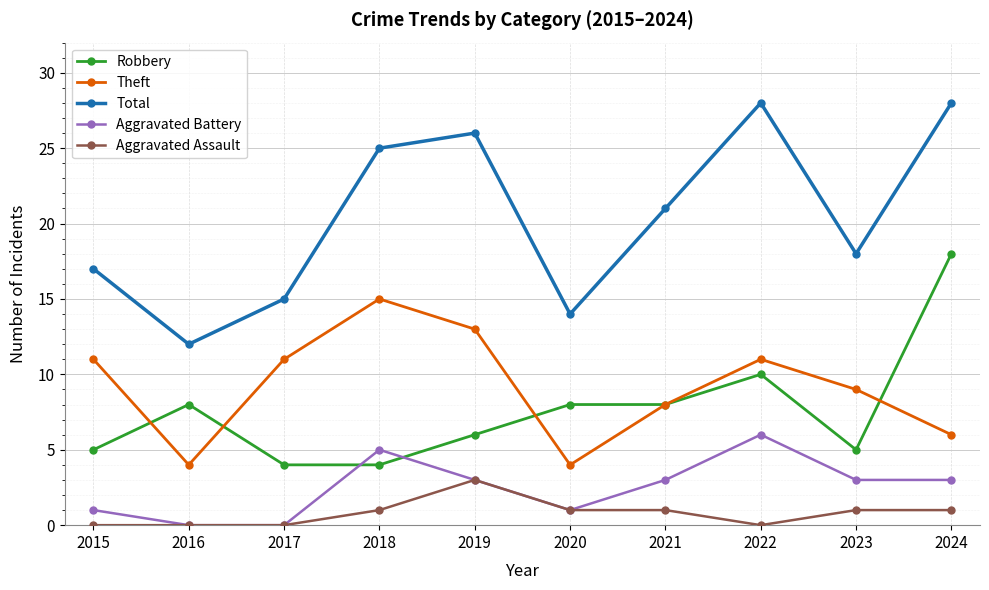

What is the difference between the second highest and minimum values in the Total series?

16